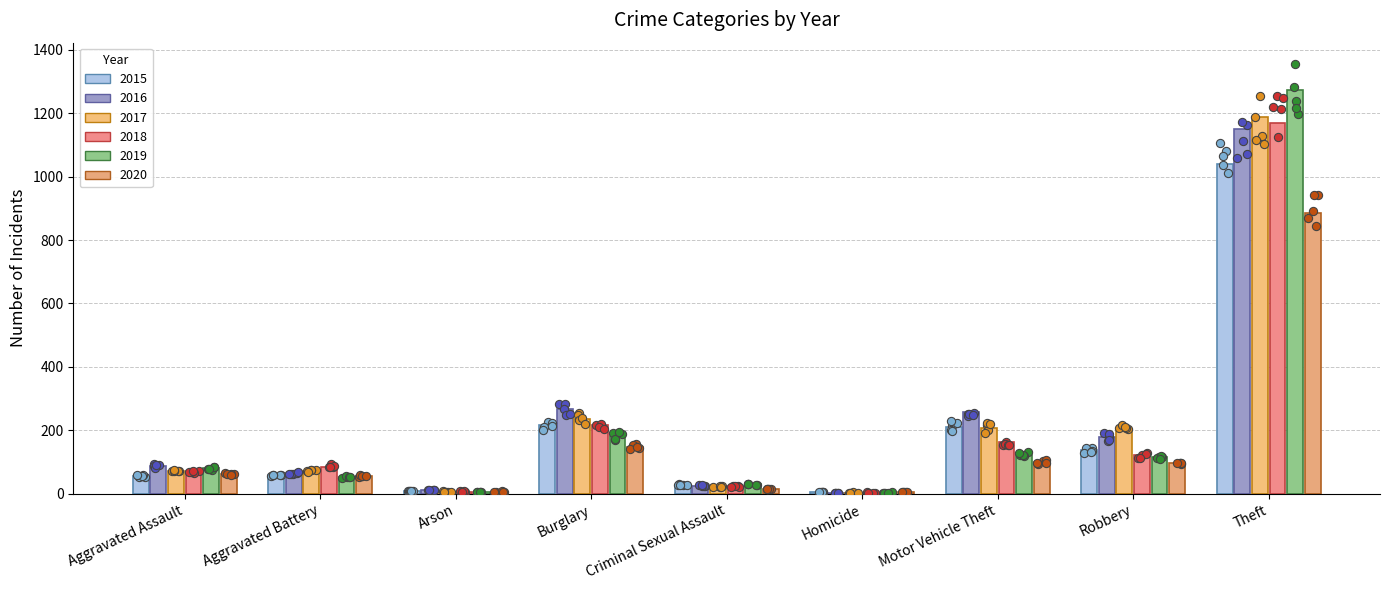

At how many categories does at least one series exceed 134?

4